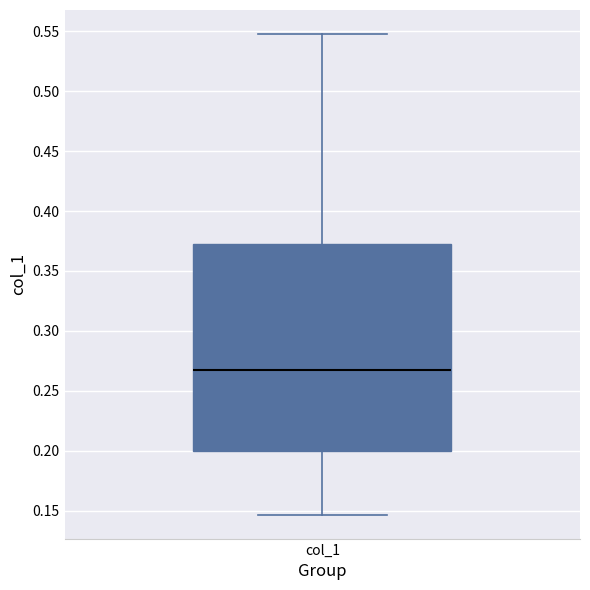

Where does the median line of the box for col_1 sit on the y-axis? The values are not printed on the chart, so give them approximately, as read against the axis.

0.270